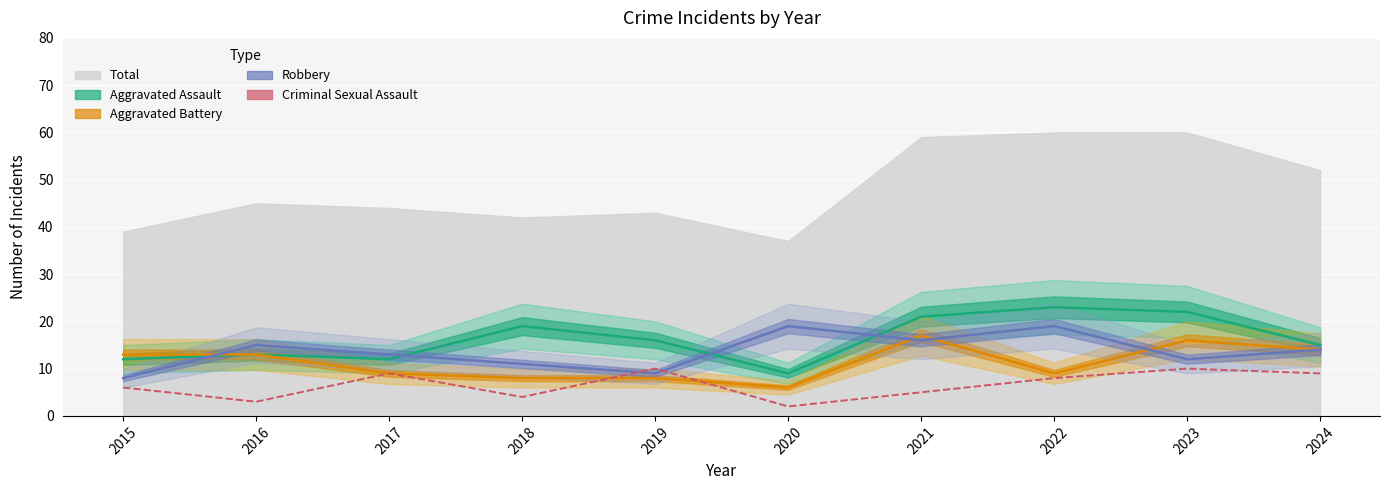

Between 2015 and 2019, which is larger?

2019